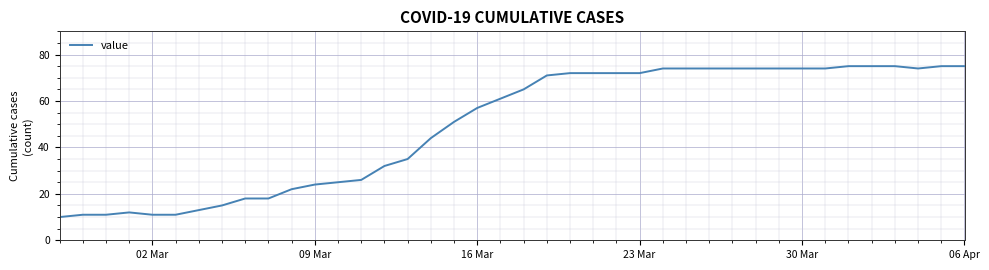

What is the smallest value displayed?

10